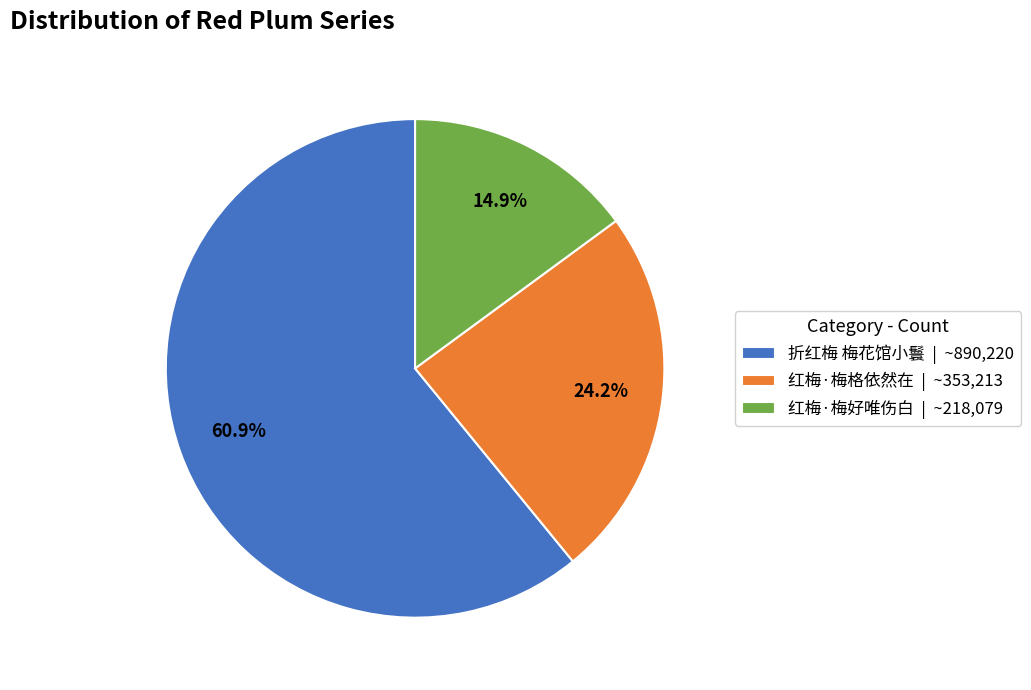

True or false: 折红梅 梅花馆小鬟 accounts for 72% of the total.

False